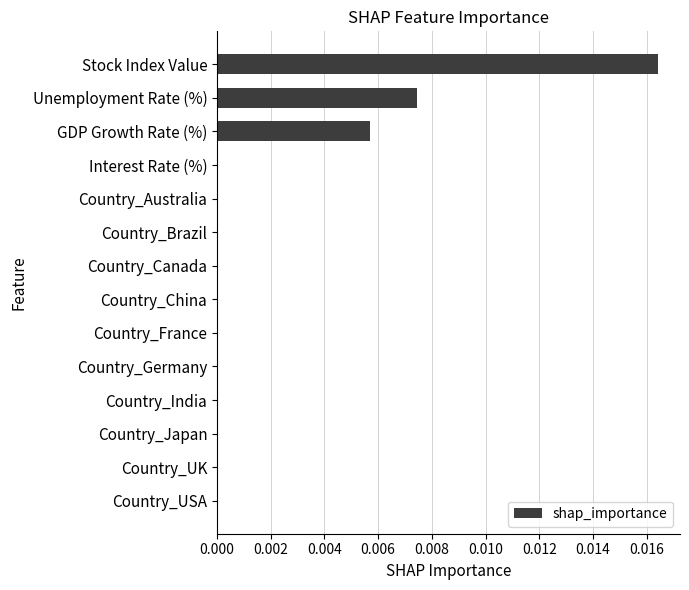

The chart shows a value of 0.0 at Country_India. True or false?

True